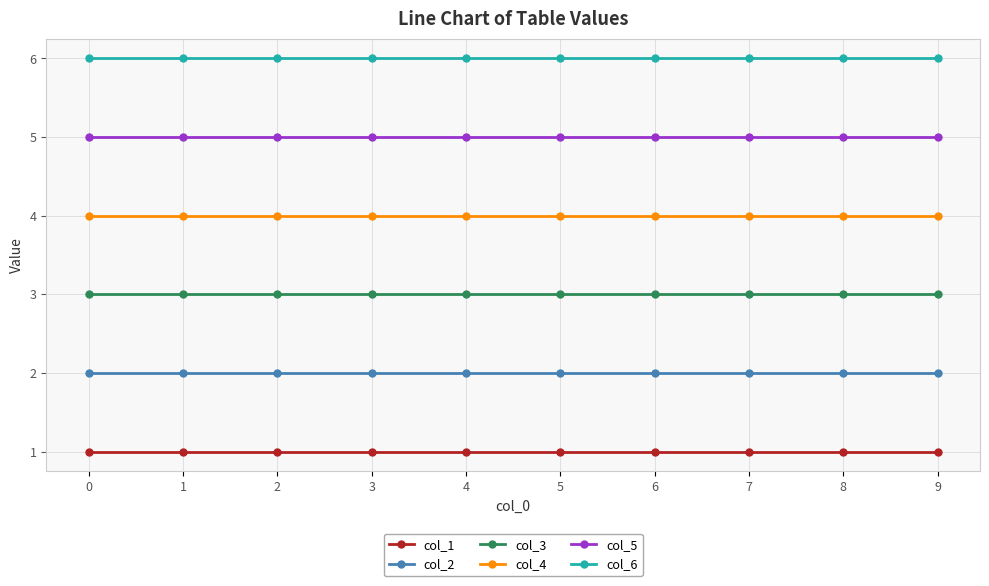

Reading left to right, extract all data points from this chart.

col_1: 1	1	1	1	1	1	1	1	1	1
col_2: 2	2	2	2	2	2	2	2	2	2
col_3: 3	3	3	3	3	3	3	3	3	3
col_4: 4	4	4	4	4	4	4	4	4	4
col_5: 5	5	5	5	5	5	5	5	5	5
col_6: 6	6	6	6	6	6	6	6	6	6